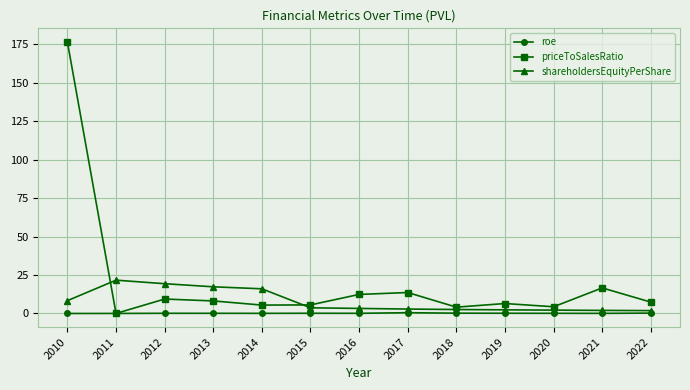

What is the difference between the highest and lowest values at 2022?

7.1